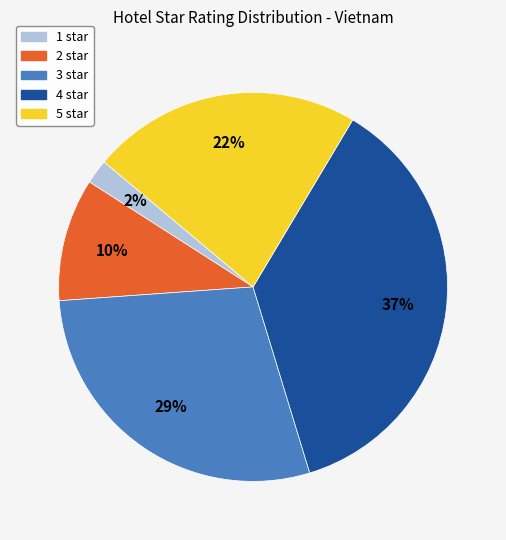

Count the number of slices in the pie.

5